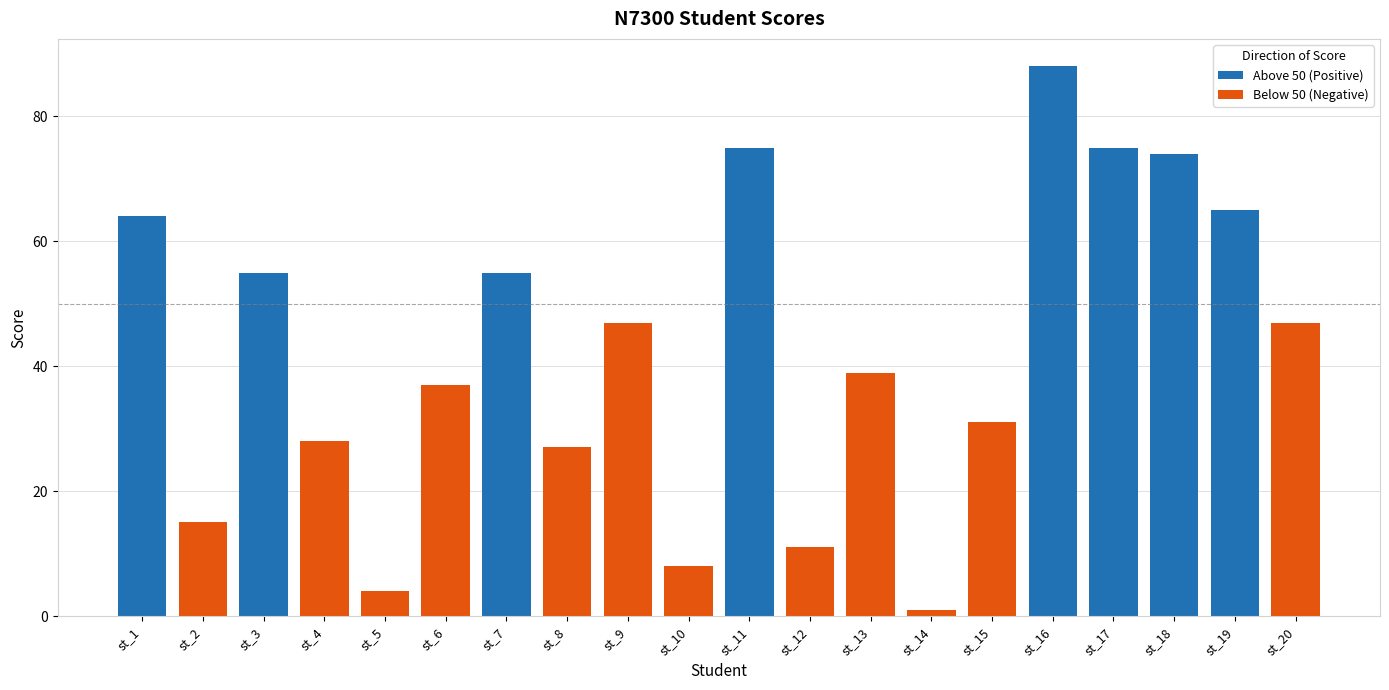

How many data points does each series have?

20